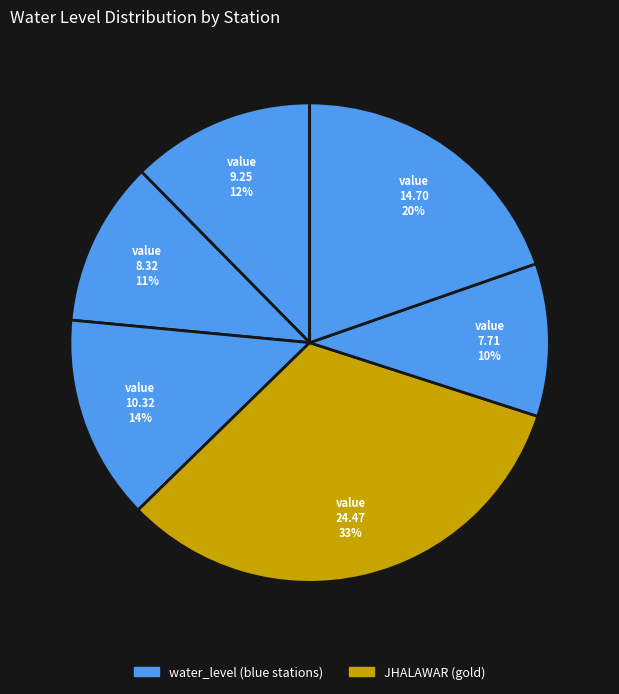

Is there any slice that represents more than half of the pie?

No